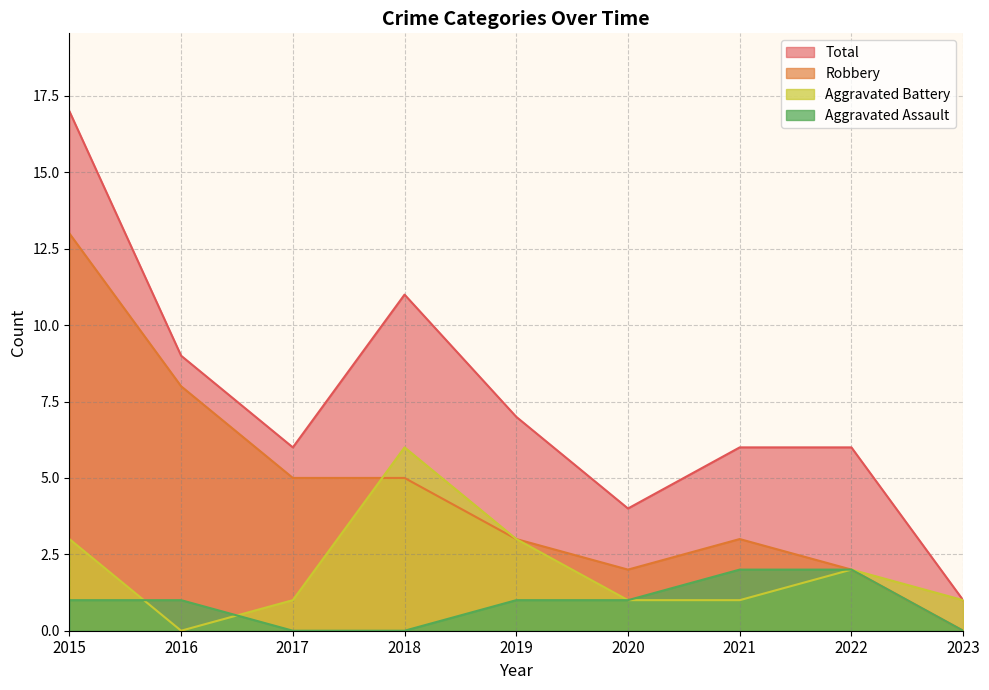

What is the value of the Aggravated Assault point at the 5th from the left?

1